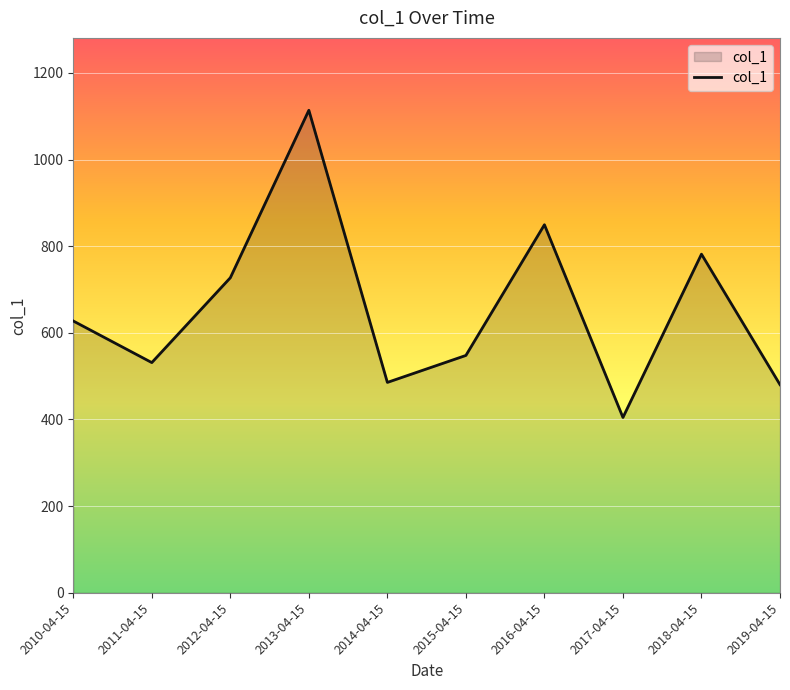

How many interior local peaks (higher than both neighbors) does the data have?

3